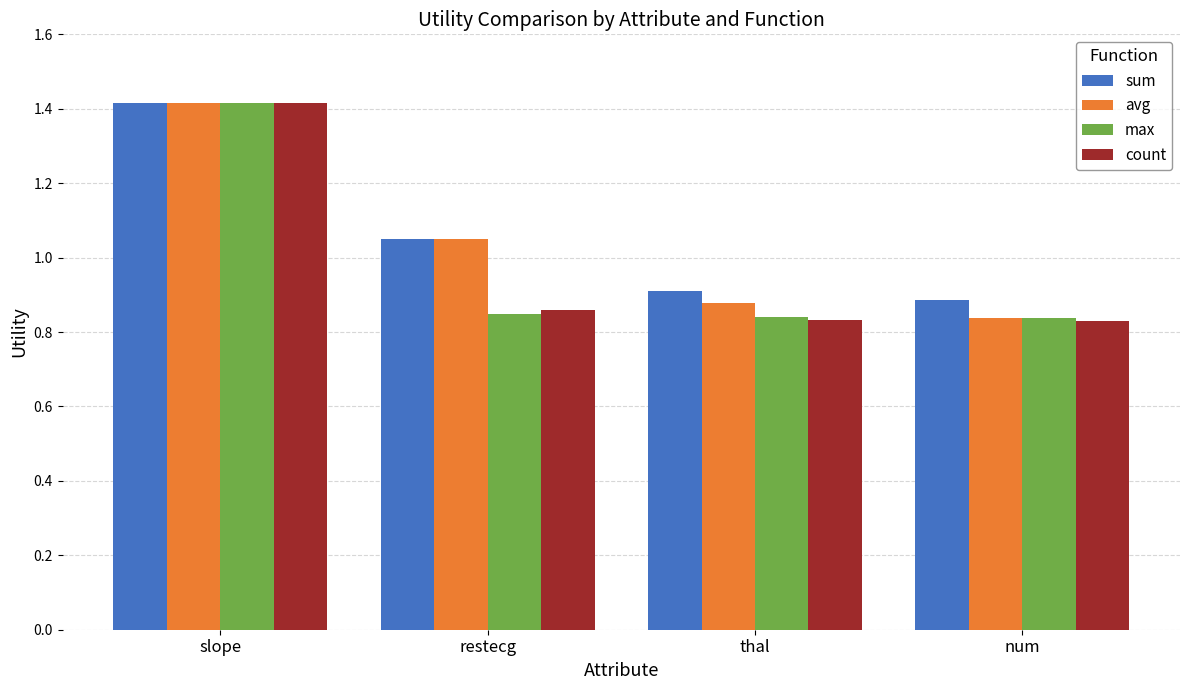

Does the chart contain stacked bars?

No